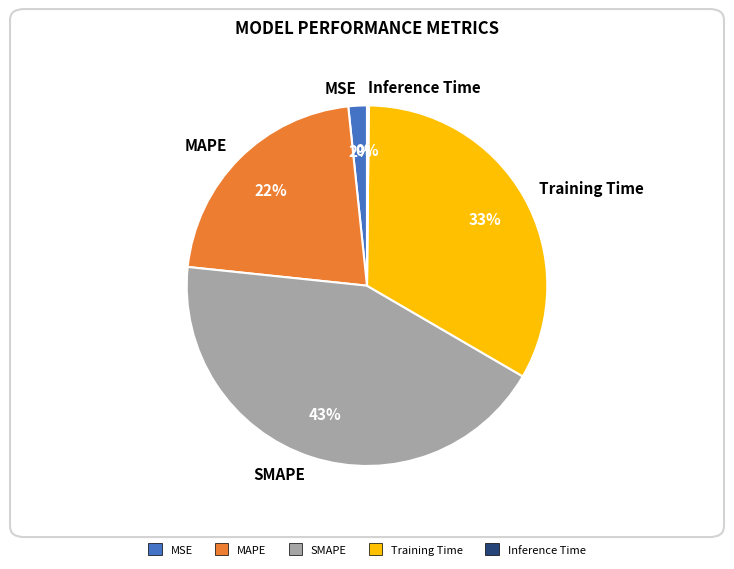

What percentage is the Training Time slice, to the nearest percent?

33%